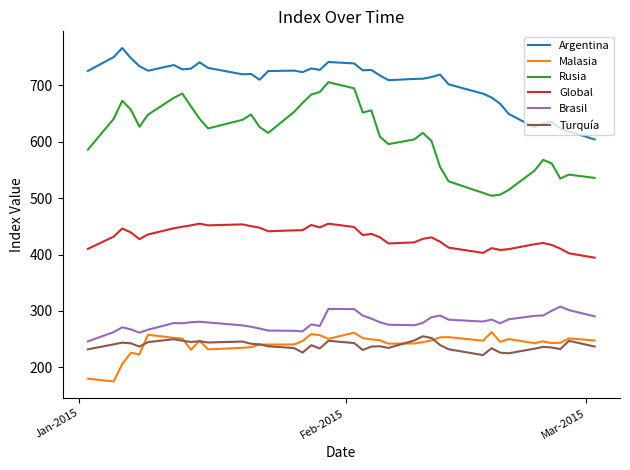

What is the smallest value displayed?

174.9